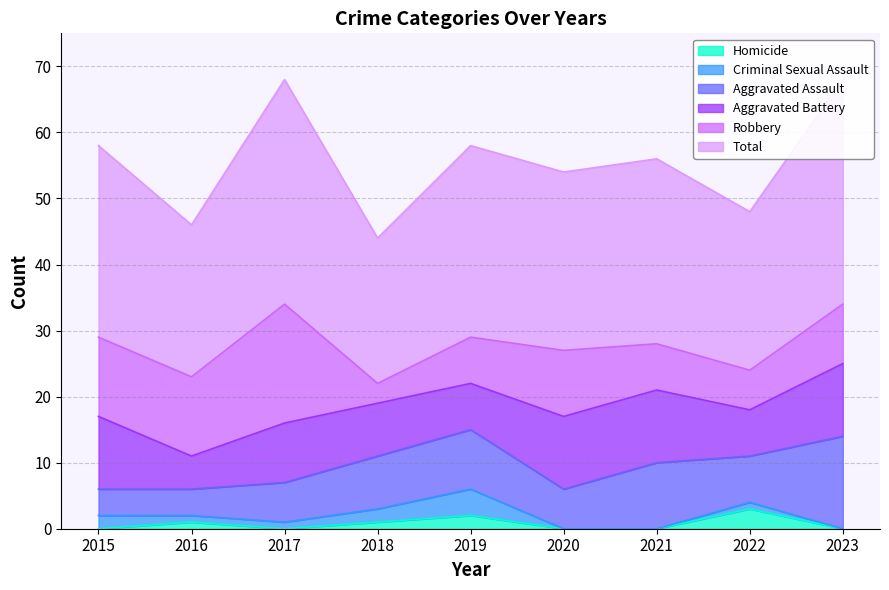

Which has a higher value, 2017 or 2019?

2019